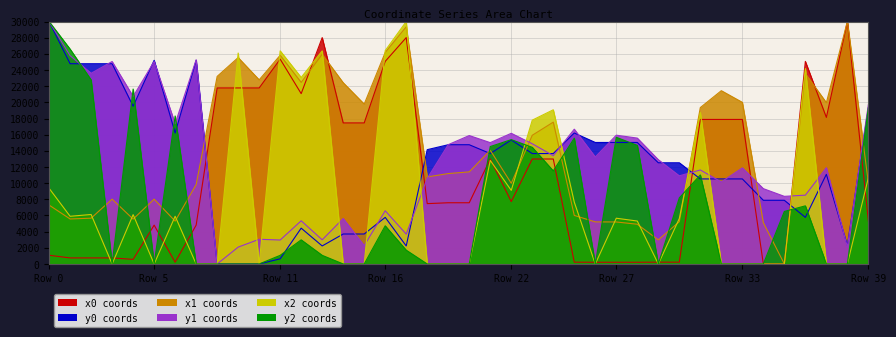

At how many categories does at least one series exceed 514?

40